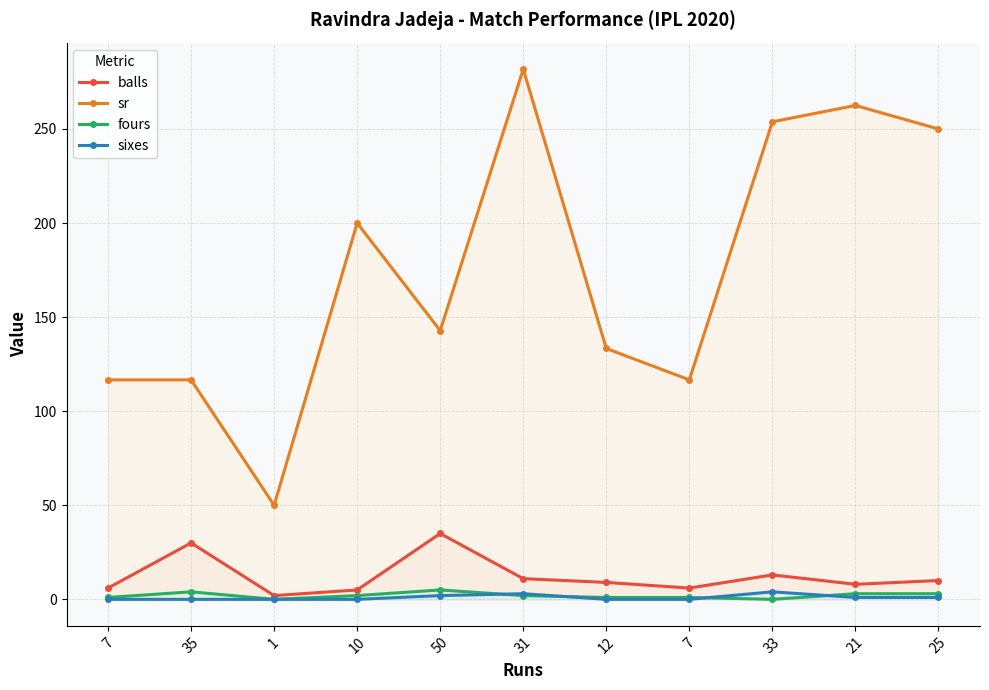

How many interior local peaks does the sixes series have?

2